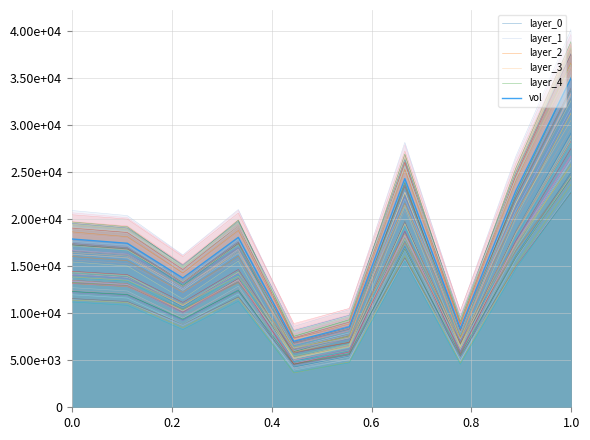

What is the average value of the layer_4 series?

16668.6